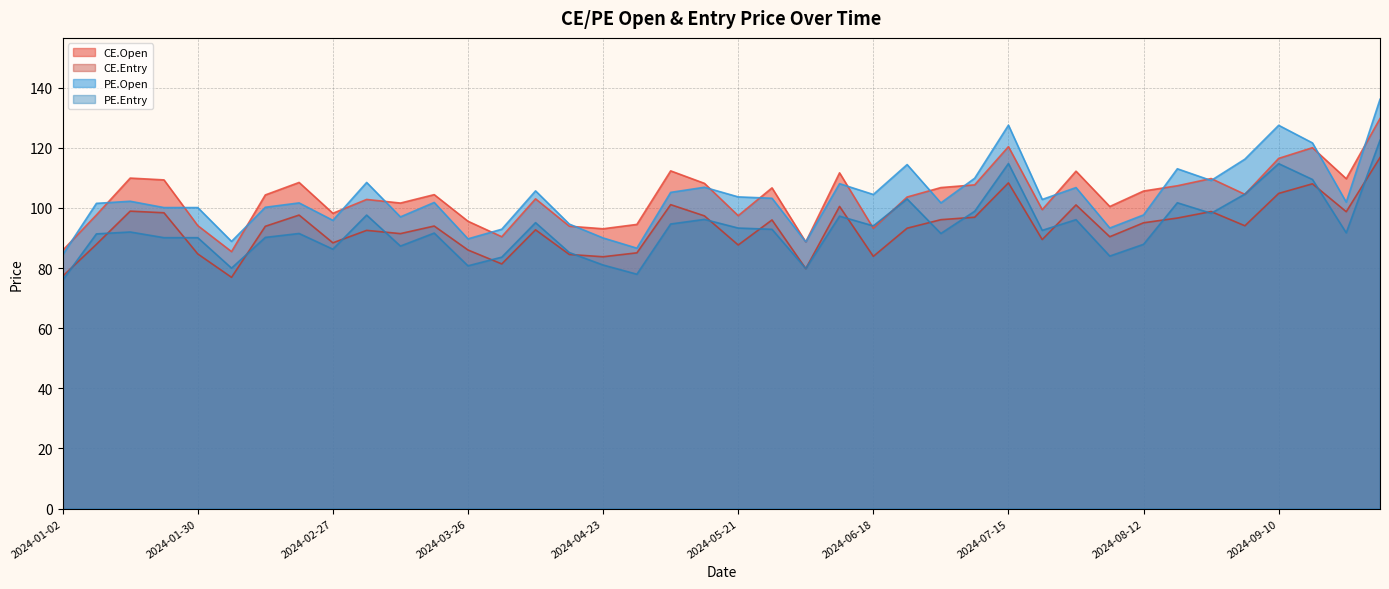

List the labels in order of CE.Entry value, smallest first.

2024-02-06, 2024-01-02, 2024-06-04, 2024-04-02, 2024-04-23, 2024-06-18, 2024-04-15, 2024-01-30, 2024-04-29, 2024-03-26, 2024-05-21, 2024-01-09, 2024-02-27, 2024-07-23, 2024-08-06, 2024-03-12, 2024-03-05, 2024-04-08, 2024-06-25, 2024-02-13, 2024-03-19, 2024-09-03, 2024-08-12, 2024-05-28, 2024-07-02, 2024-08-20, 2024-07-09, 2024-05-14, 2024-02-20, 2024-01-23, 2024-09-24, 2024-08-27, 2024-01-16, 2024-06-11, 2024-07-30, 2024-05-07, 2024-09-10, 2024-09-17, 2024-07-15, 2024-09-30